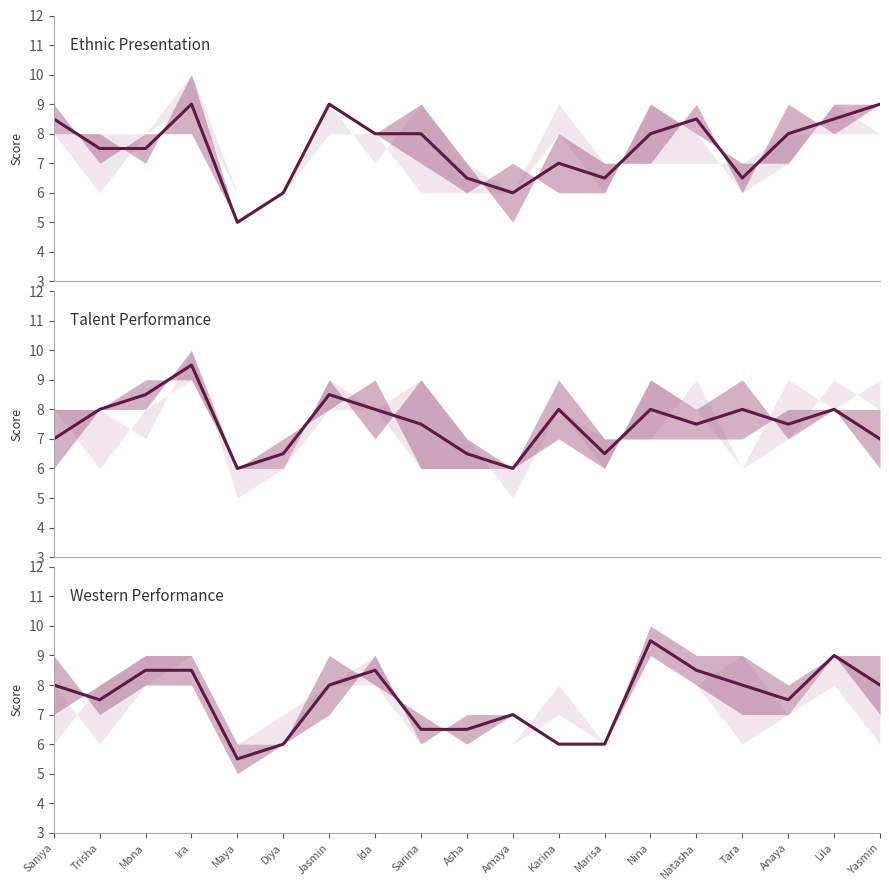

How many intersections are there between Talent Performance and Ethnic Presentation?

4